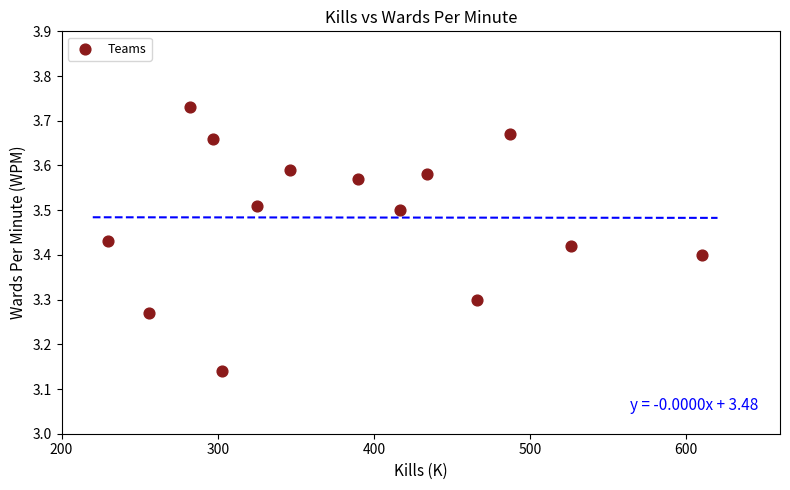

What is the range of X values (max minus min)?

380.0